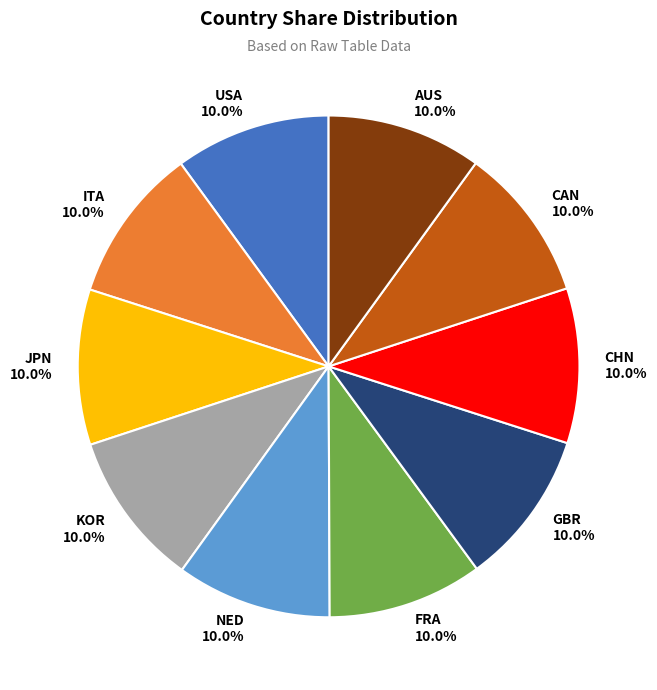

Count the number of slices in the pie.

10